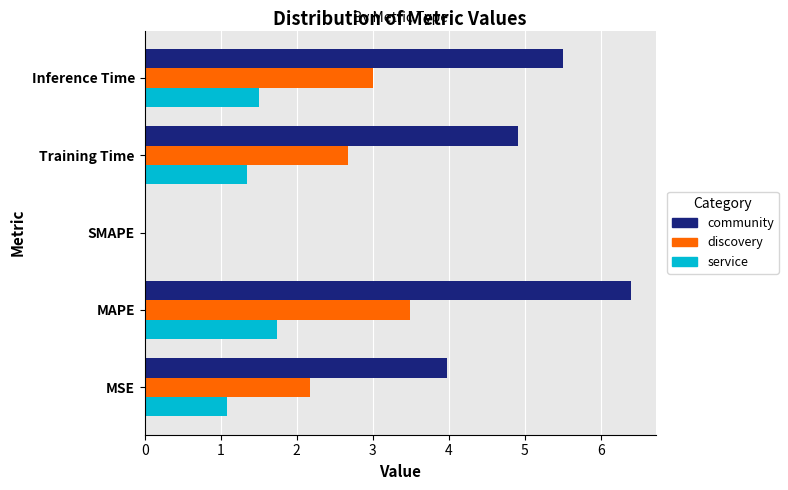

What is the sum of all service values?

5.7